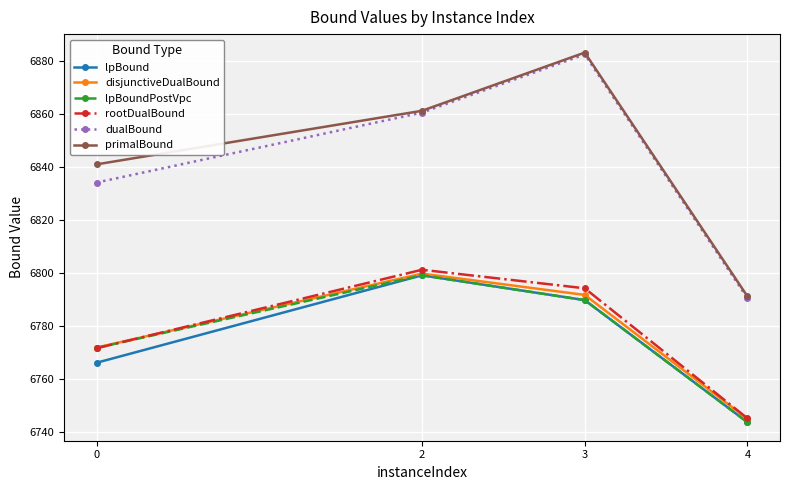

True or false: lpBound and dualBound cross at least once.

False